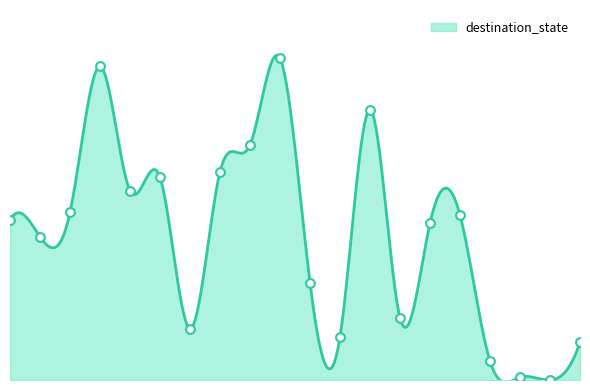

Approximately how many times larger is the value at 5 compared to 11?

4.7